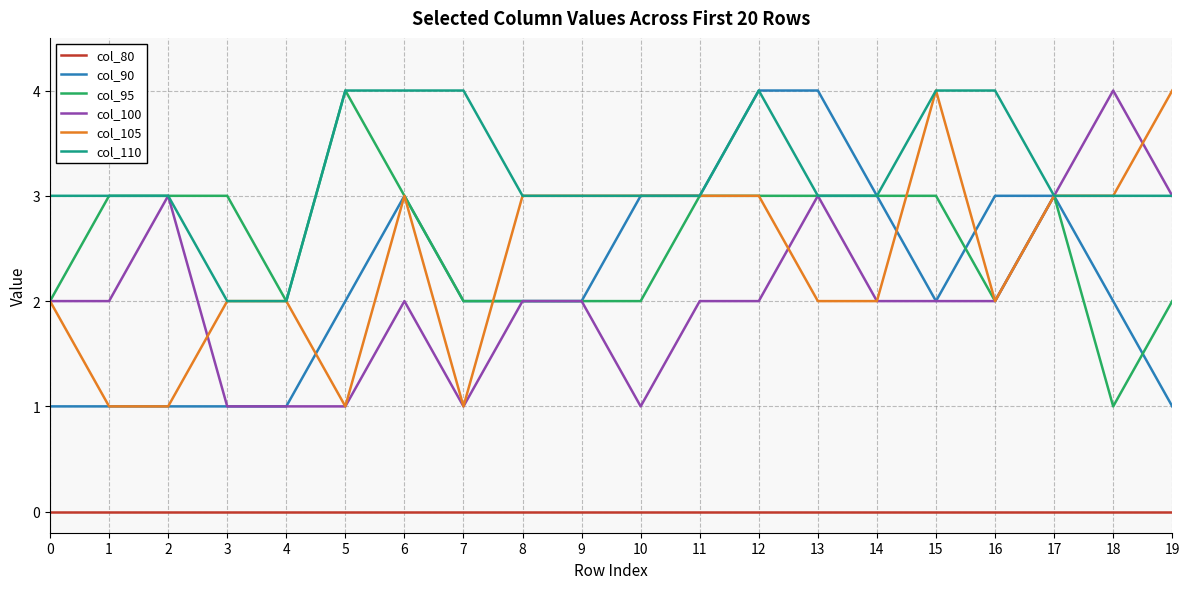

True or false: col_80 and col_95 cross at least once.

False